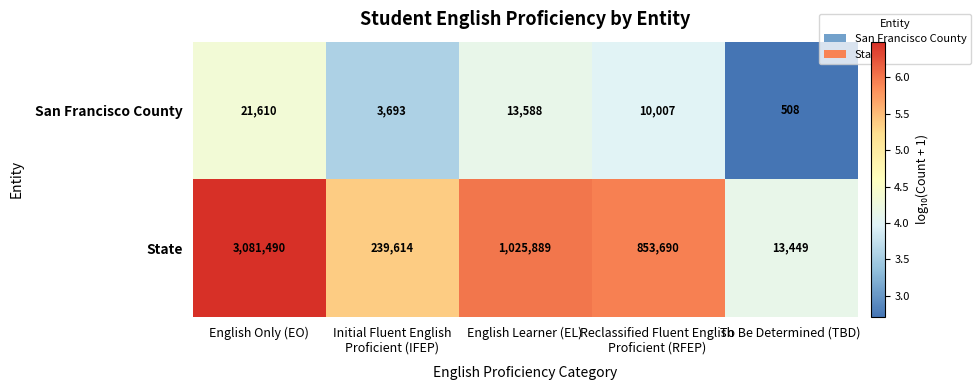

The State series shows 3081490 at English Only (EO). True or false?

True